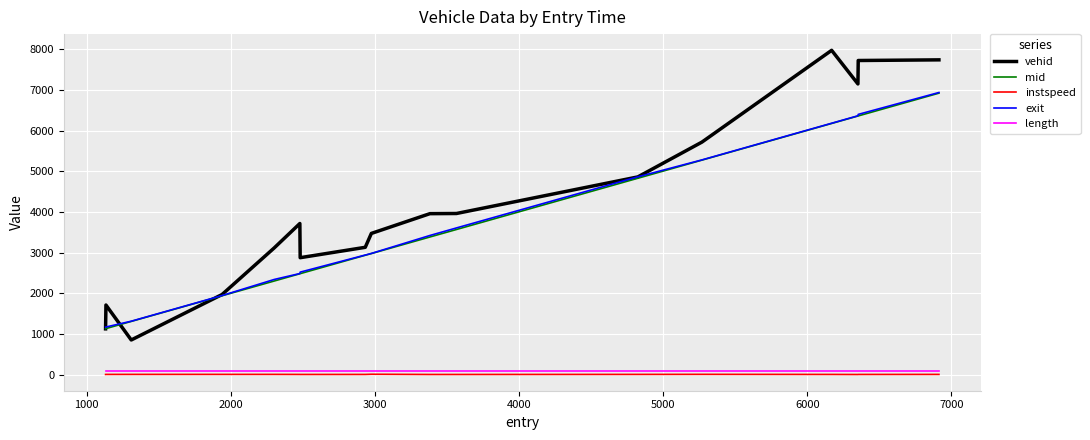

Which series has the largest total across all categories?

vehid